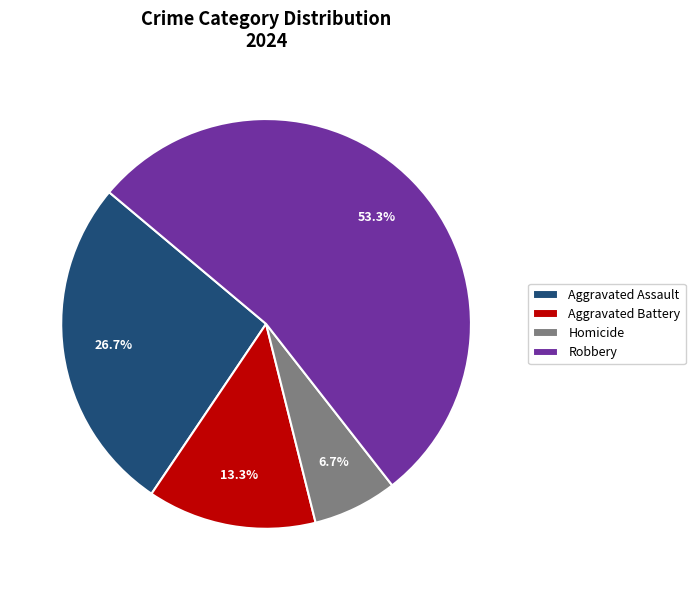

Does Aggravated Assault represent more than half of the total?

No